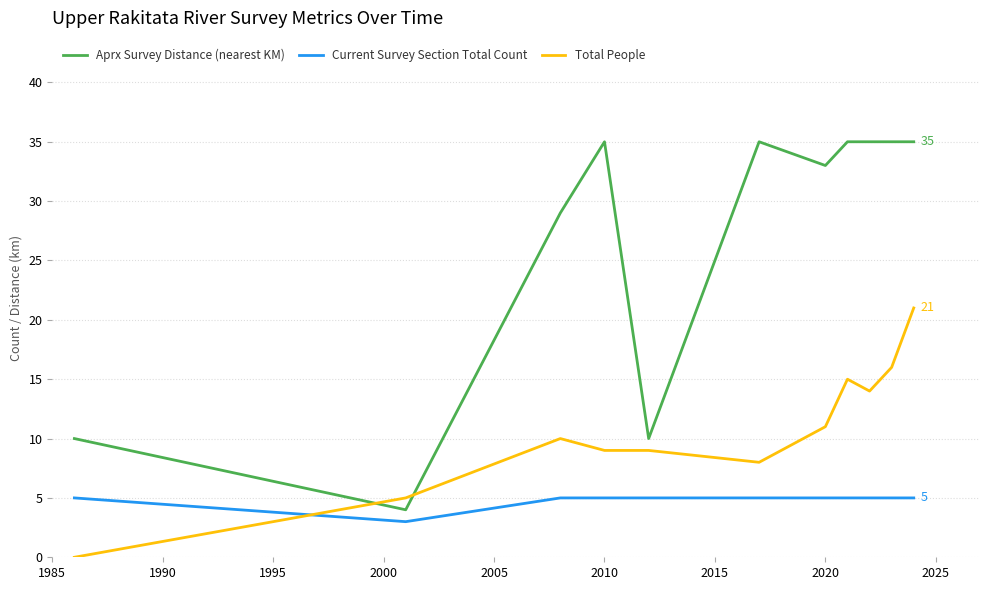

Which series has the largest range (max minus min)?

Aprx Survey Distance (nearest KM)